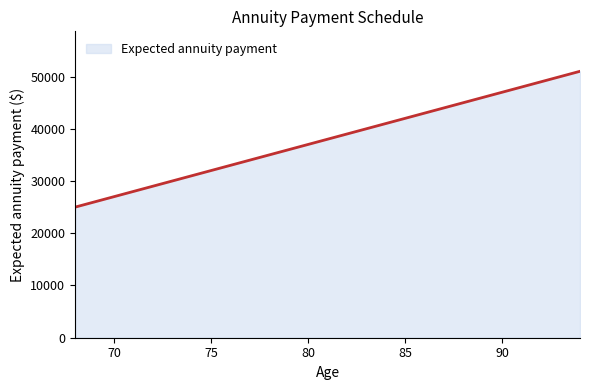

What is the maximum value shown in the chart?

51000